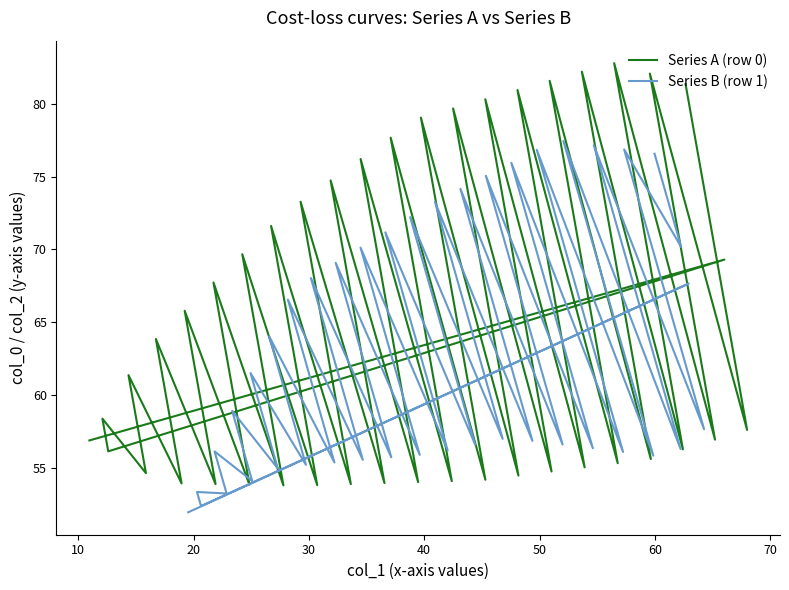

Where do Series B (row1) and Series A (row0) first cross each other?

3 and 4